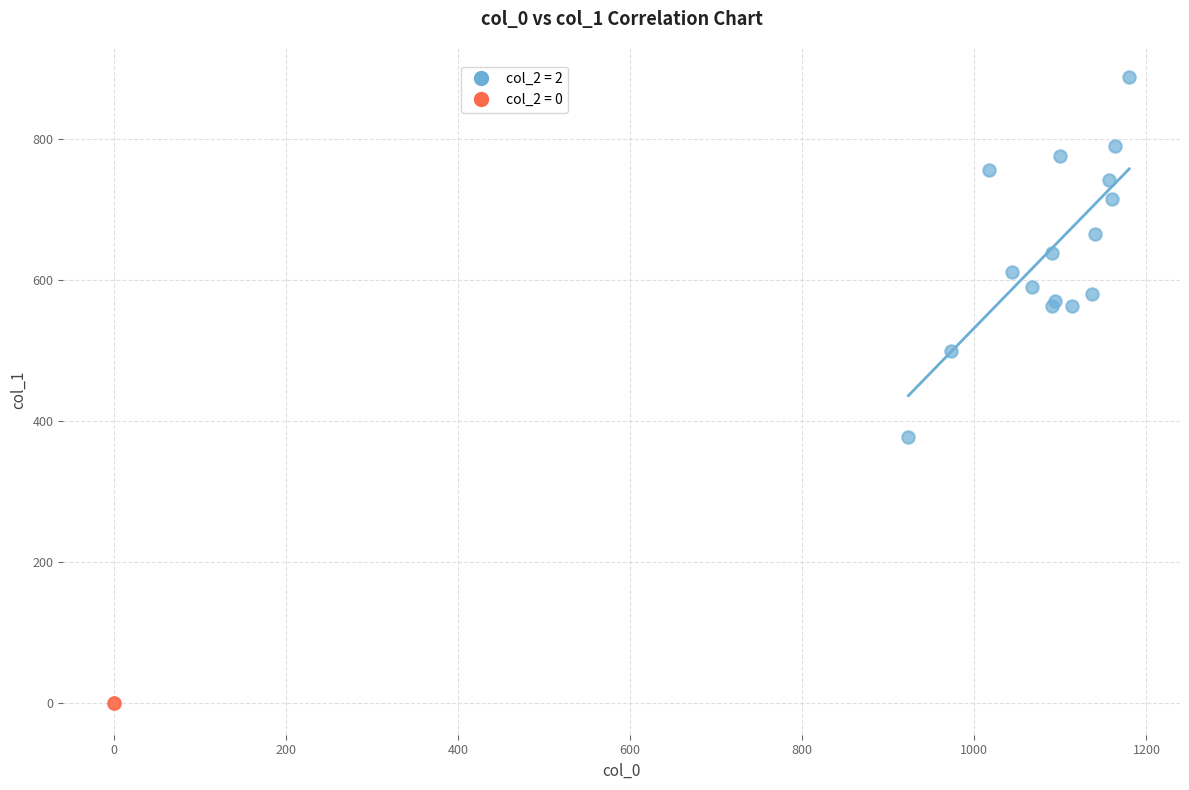

Which series reaches the maximum Y coordinate?

col_2 = 2